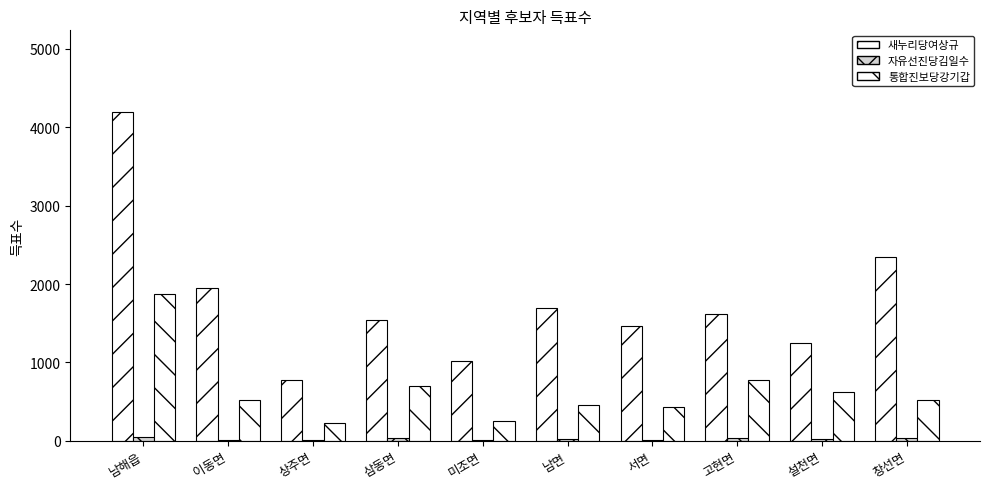

List the labels in order of 자유선진당김일수 value, smallest first.

미조면, 상주면, 서면, 이동면, 설천면, 남면, 고현면, 삼동면, 창선면, 남해읍